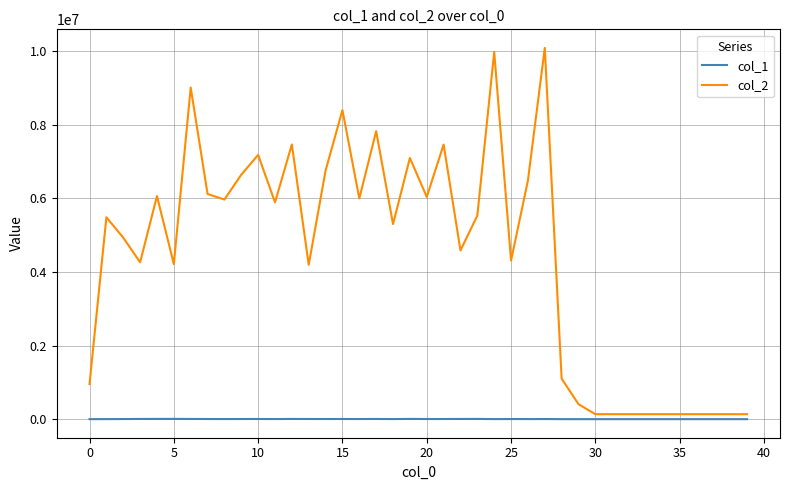

How many values in the col_2 series are below 5487882?

20